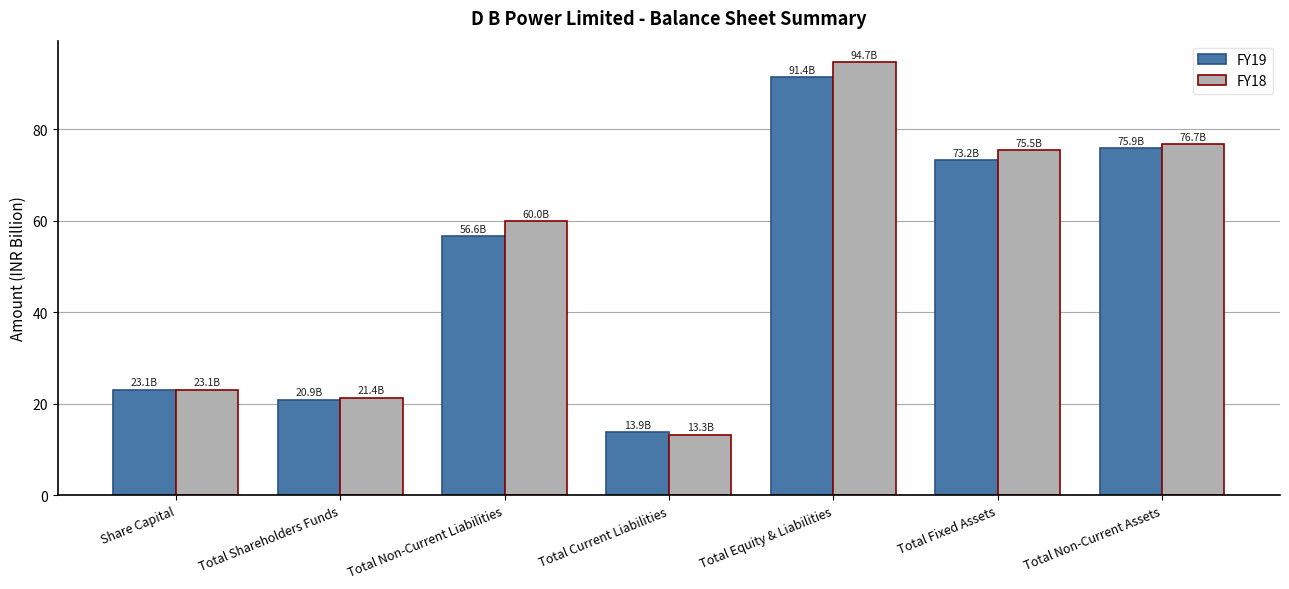

What is the label of the 6th bar from the left?

Total Fixed Assets